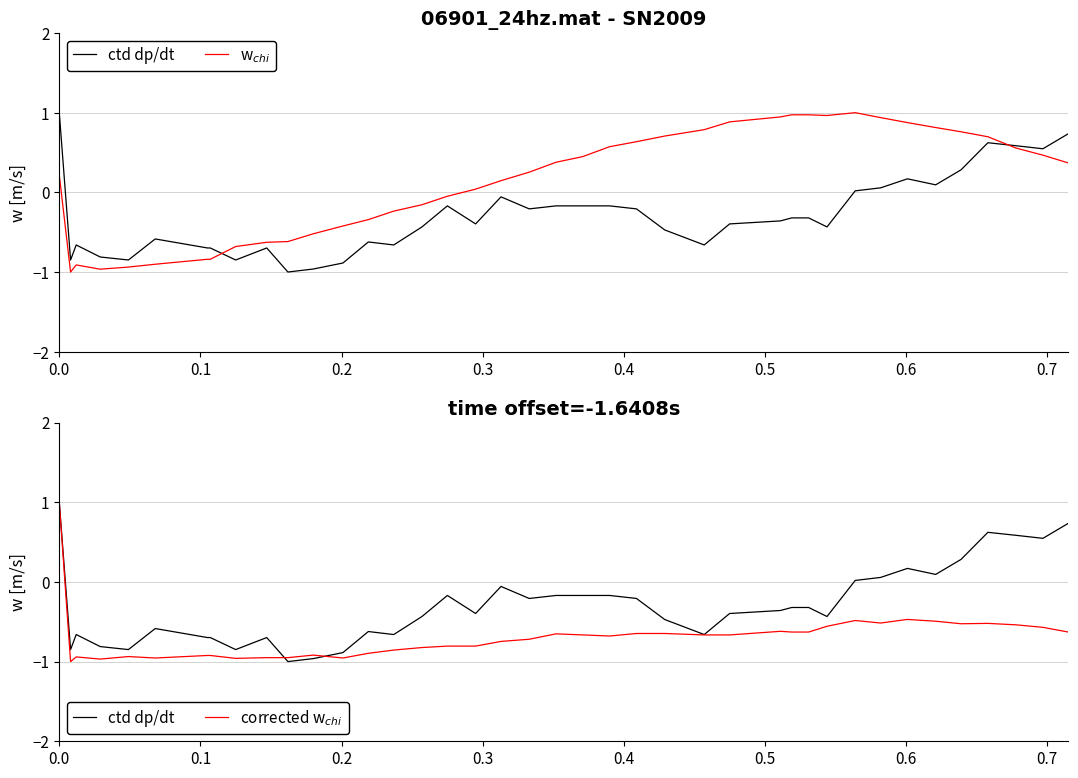

The ctd dp/dt series shows -0.1 at 21. True or false?

False